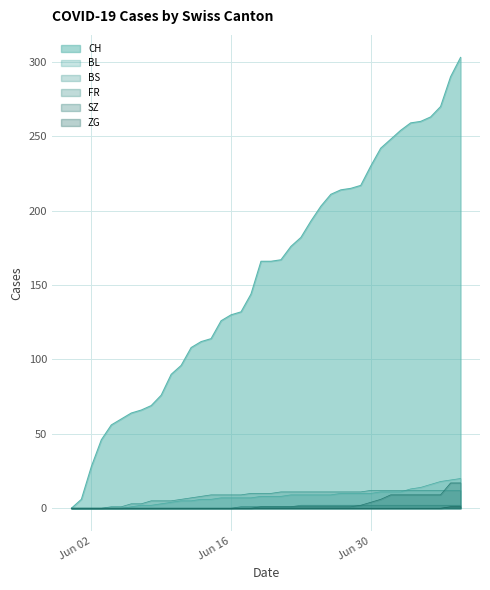

Which series has the widest spread of values?

CH